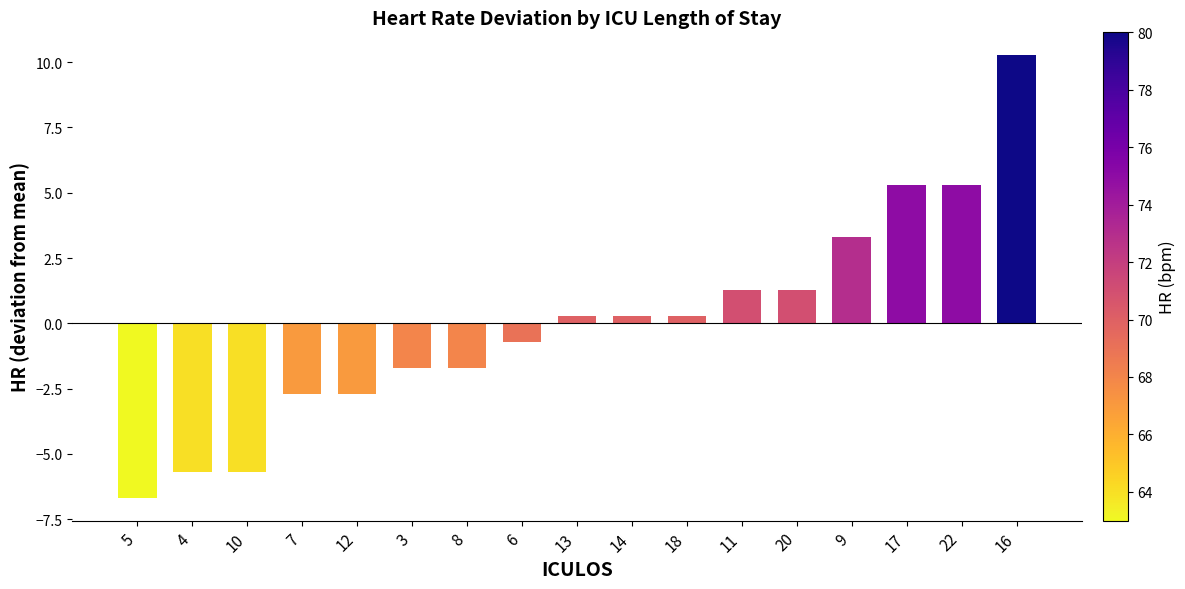

What is the label of the 8th bar from the right?

14